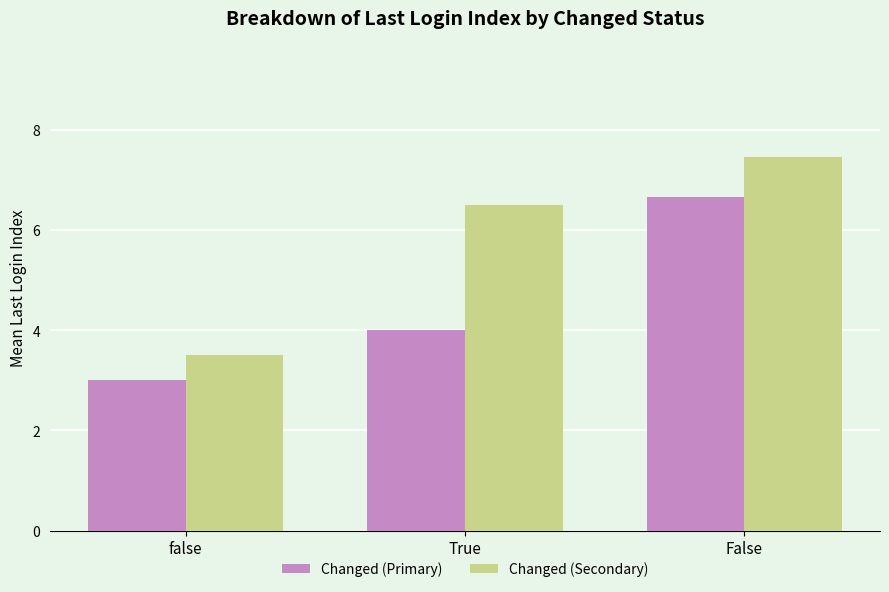

Which label corresponds to the largest value in the chart?

False